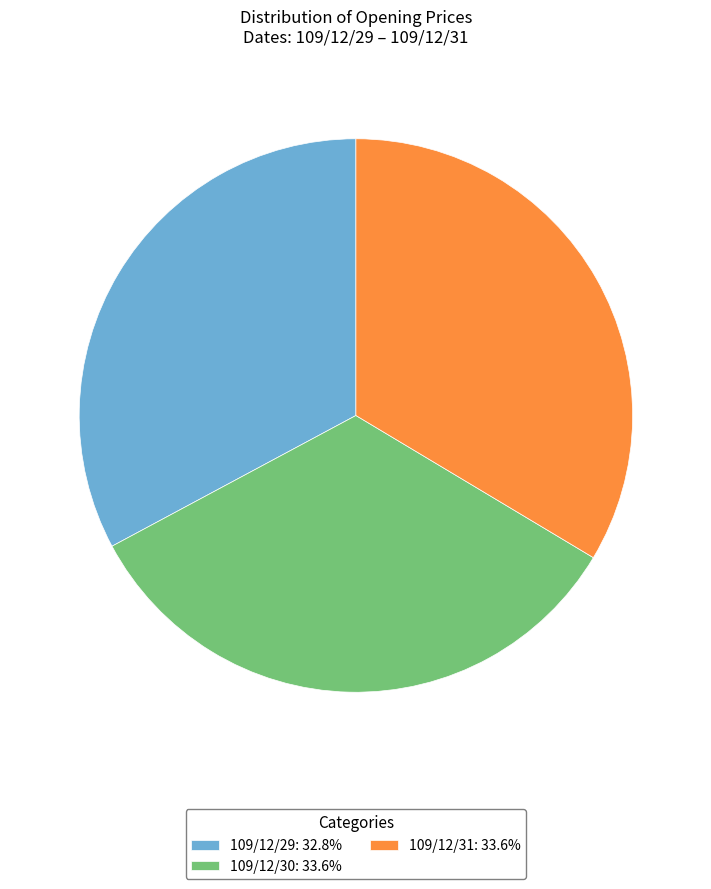

Combined, do 109/12/31: 33.6% and 109/12/30: 33.6% account for over 50%?

Yes